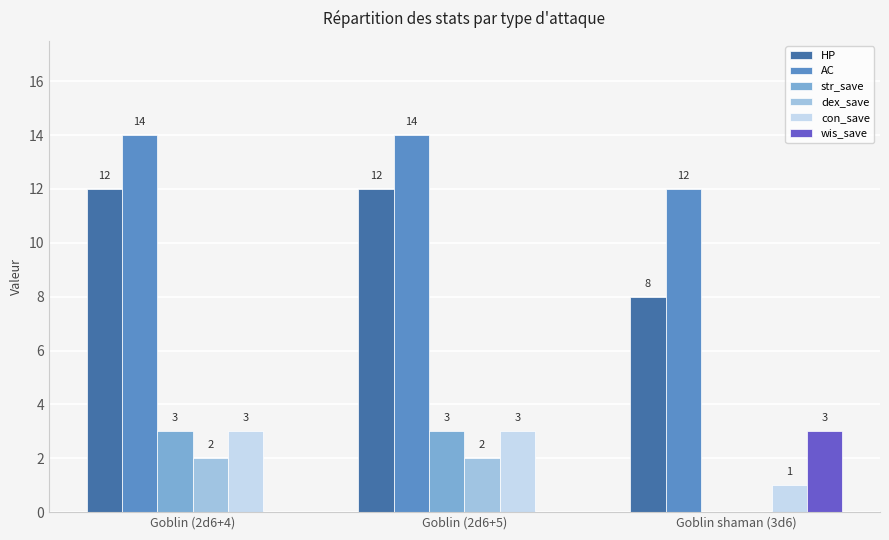

What is the spread (max minus min) of values at Goblin (2d6+4)?

14